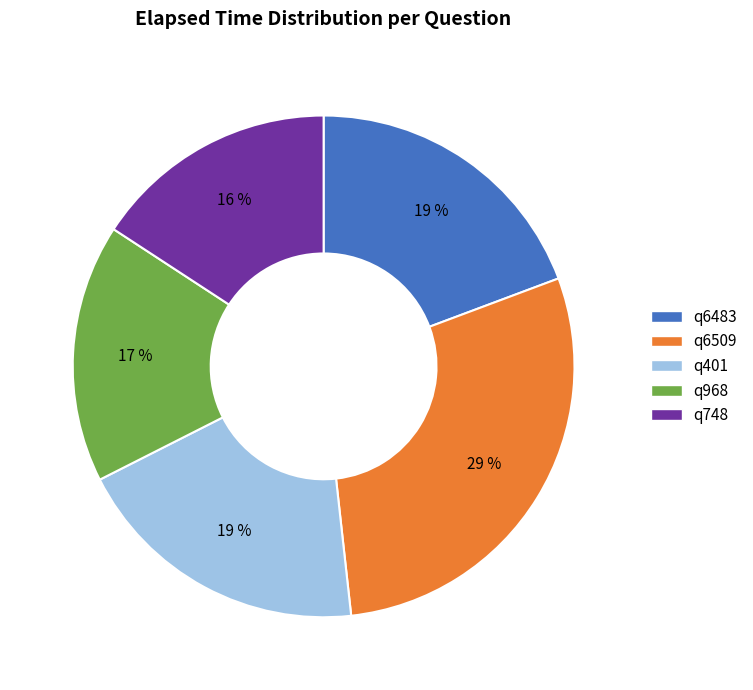

Is the sum of q968 and q748 greater than half?

No